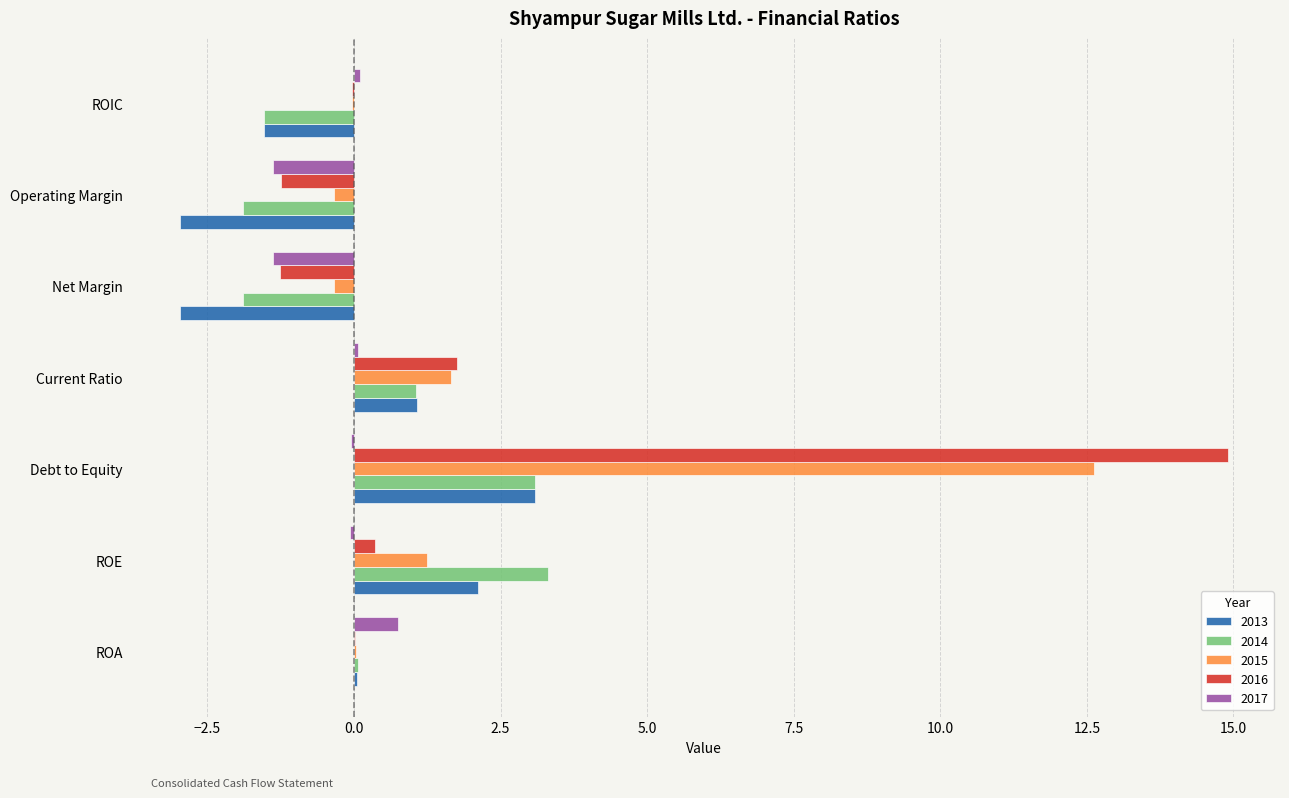

At which label is 2015 closest to 6?

Current Ratio